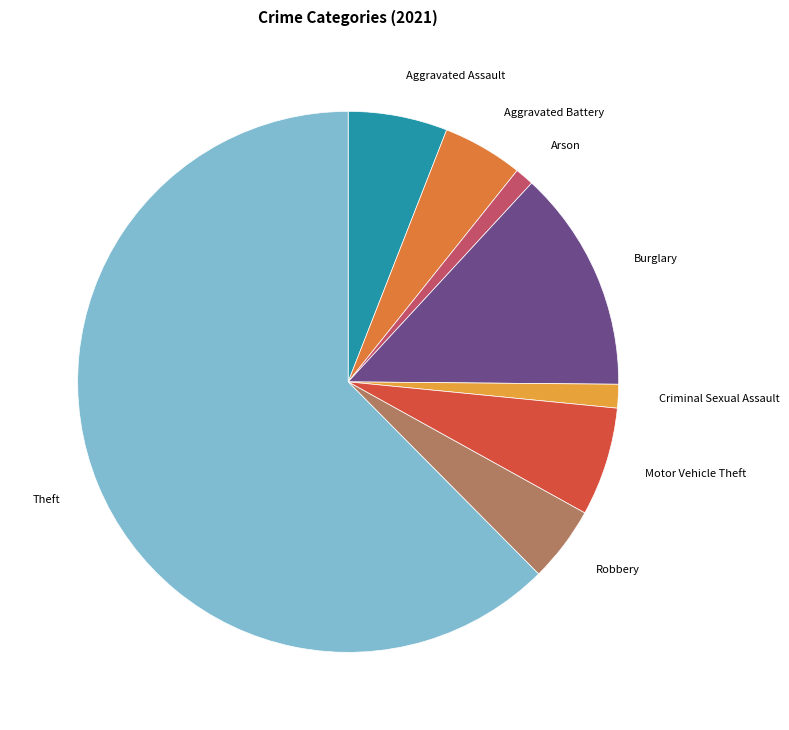

Which has a higher value, Theft or Aggravated Battery?

Theft